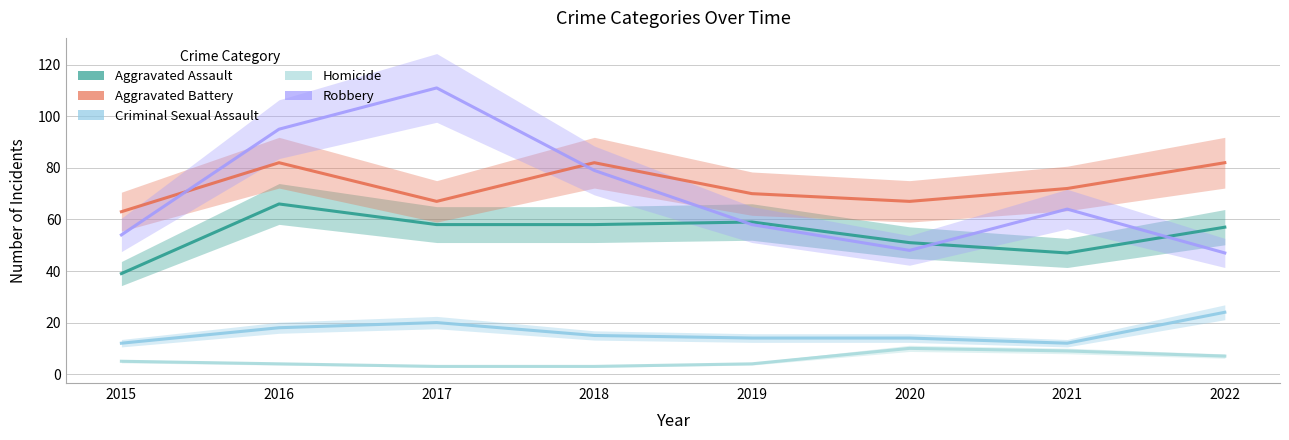

Reading left to right, list all the values displayed in this chart.

Aggravated Assault: 39	66	58	58	59	51	47	57
Aggravated Battery: 63	82	67	82	70	67	72	82
Criminal Sexual Assault: 12	18	20	15	14	14	12	24
Homicide: 5	4	3	3	4	10	9	7
Robbery: 54	95	111	79	58	48	64	47